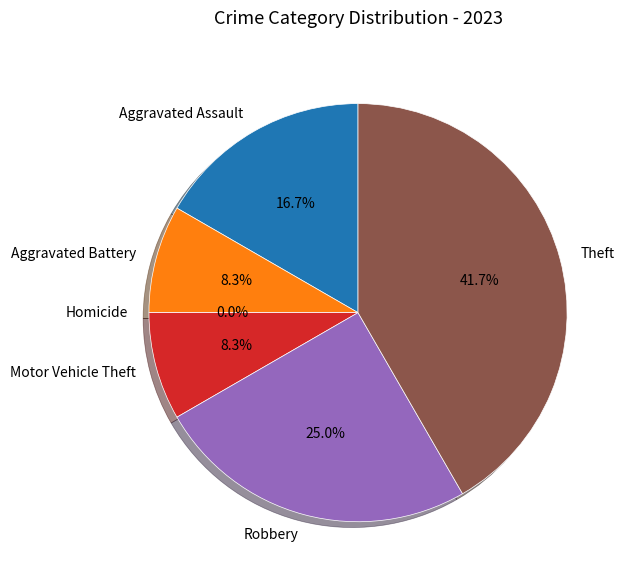

Count the number of slices in the pie.

6